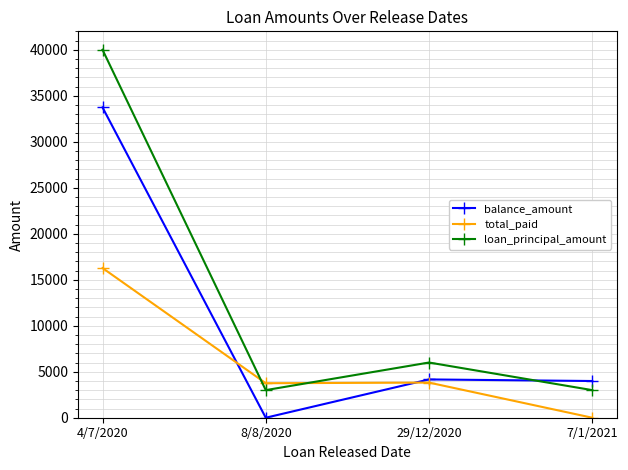

Is the value of loan_principal_amount at 4/7/2020 greater than the value of balance_amount at 8/8/2020?

Yes